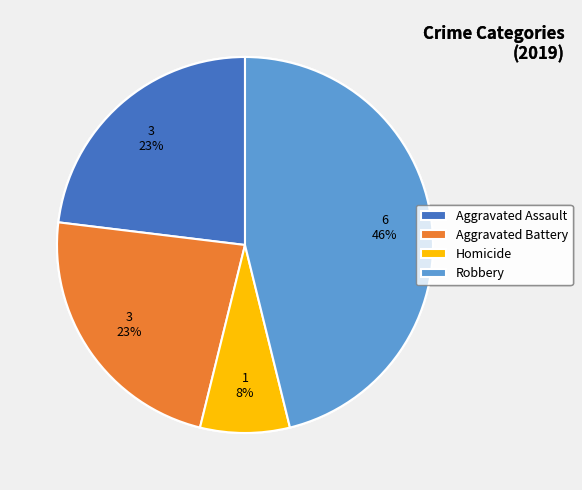

What is the ratio of the value at Aggravated Assault to the value at Robbery?

0.5